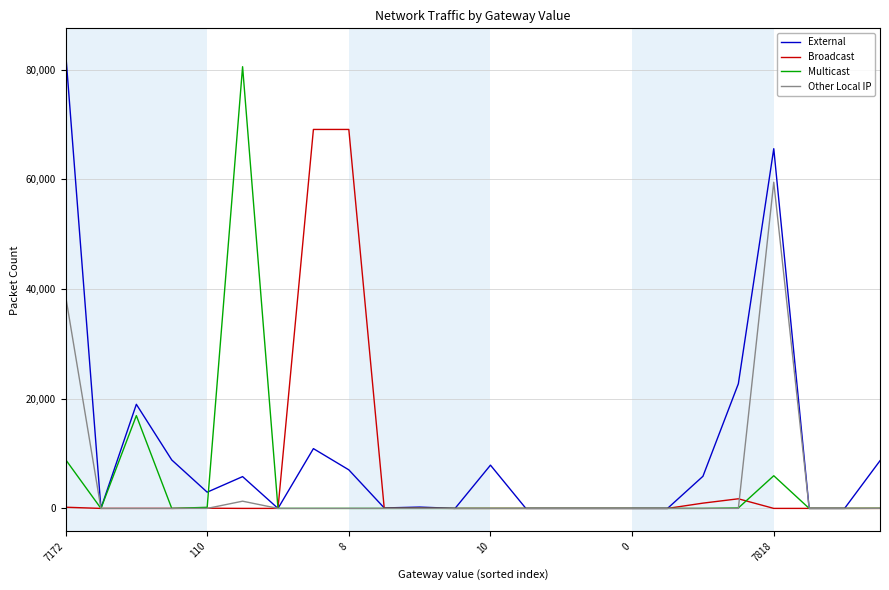

True or false: Broadcast has more than 0 points higher than both neighbors.

True